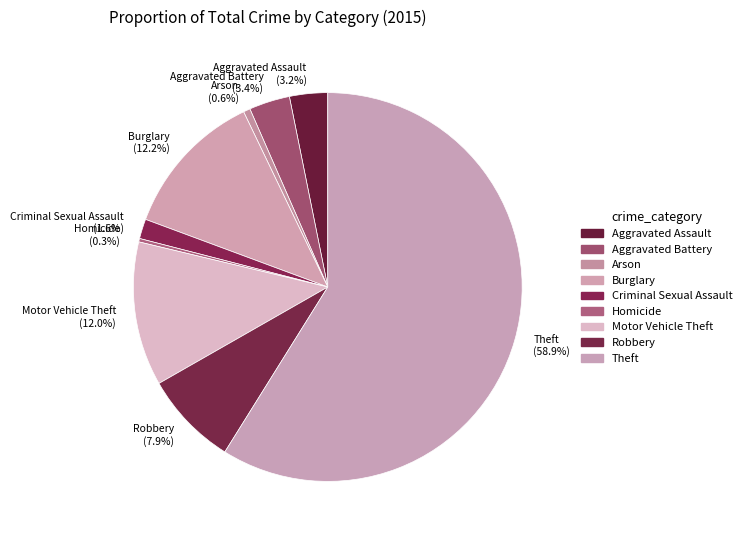

To the nearest percent, what portion does Motor Vehicle Theft represent?

12%